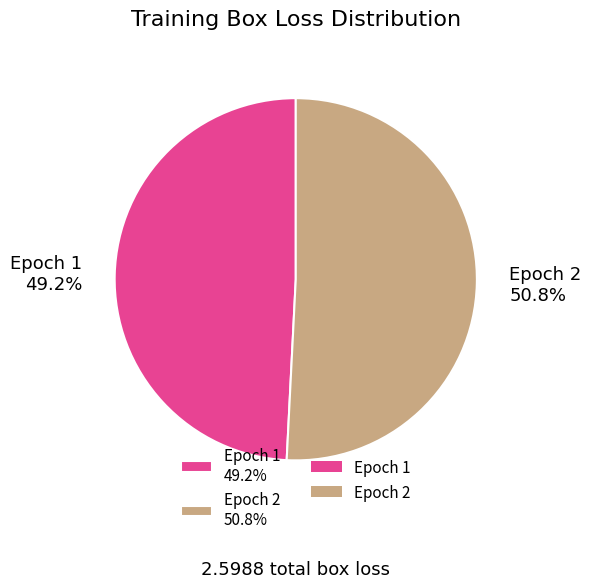

To the nearest percent, what is the difference between the largest and smallest slice percentages?

2%